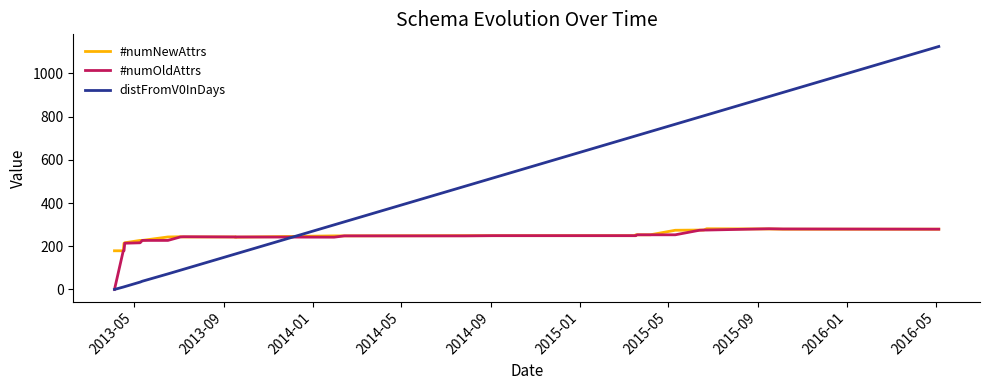

What position from the left is 2015-05?

7